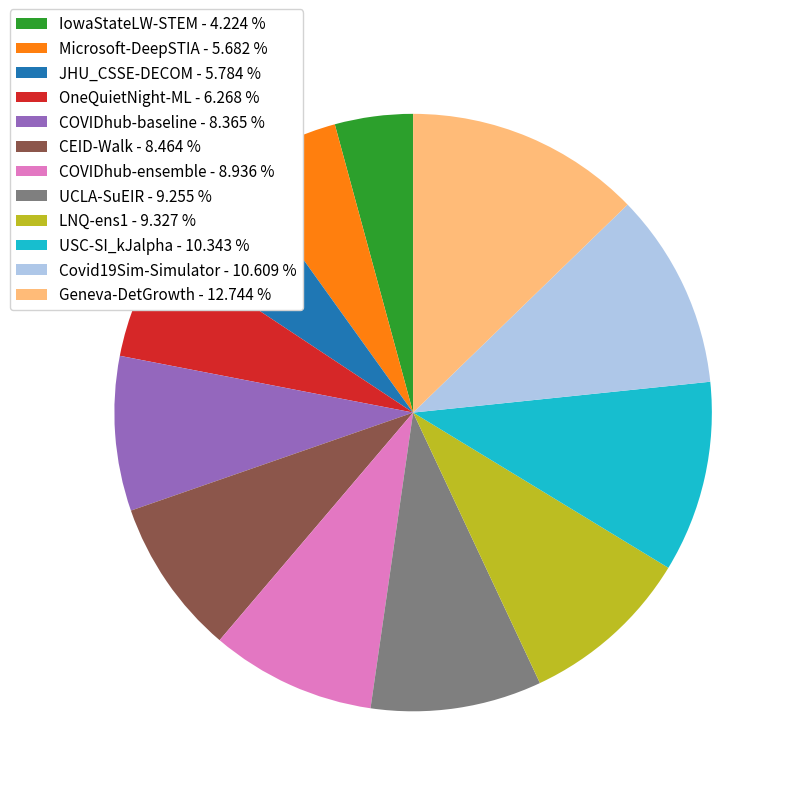

Do Microsoft-DeepSTIA - 5.682 % and IowaStateLW-STEM - 4.224 % together represent more than half of the pie?

No